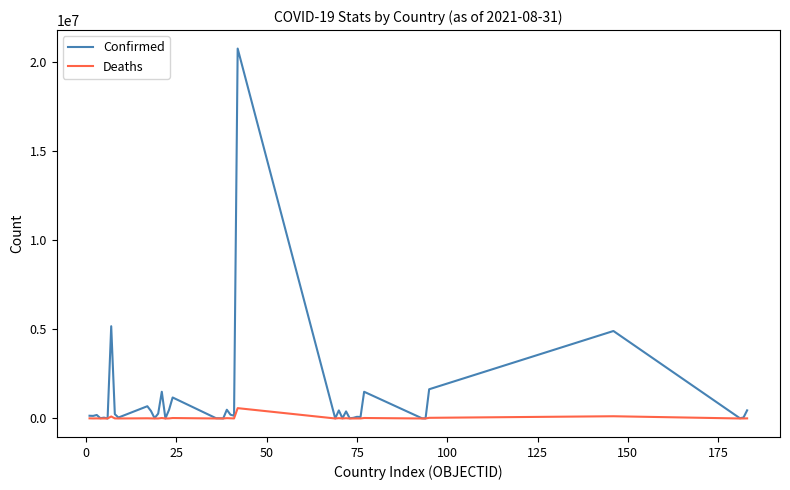

List the series in order of their peak value, lowest first.

Deaths, Confirmed